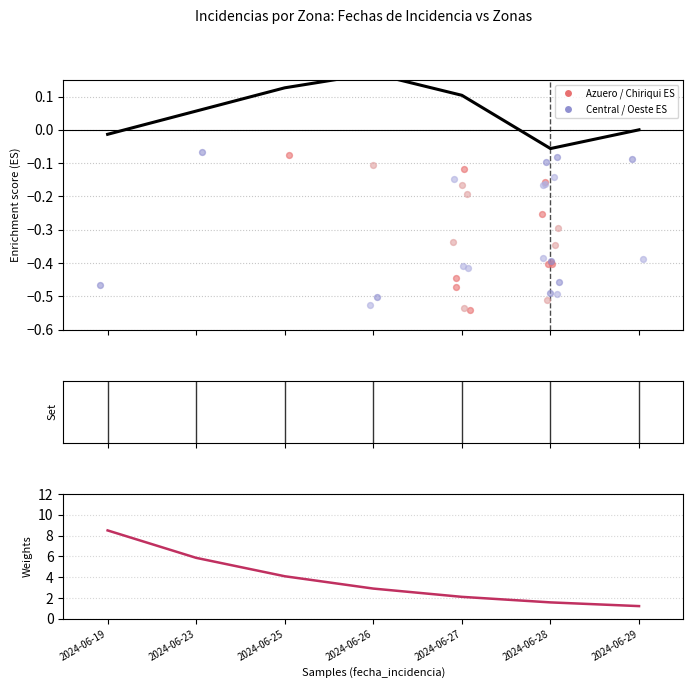

Is the value of ES curve at 2024-06-28 greater than the value of Weights at 2024-06-27?

No